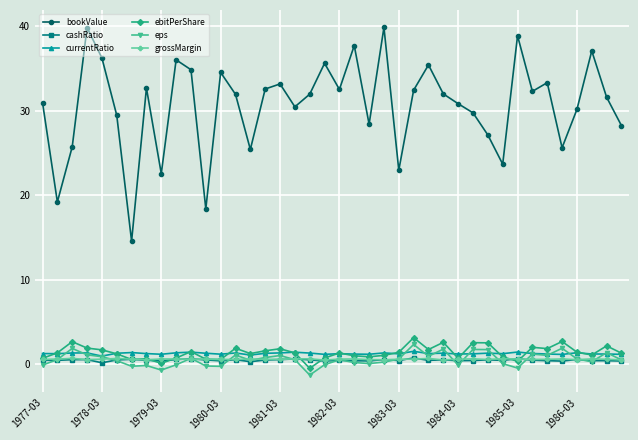

At how many categories does at least one series exceed 20?

37